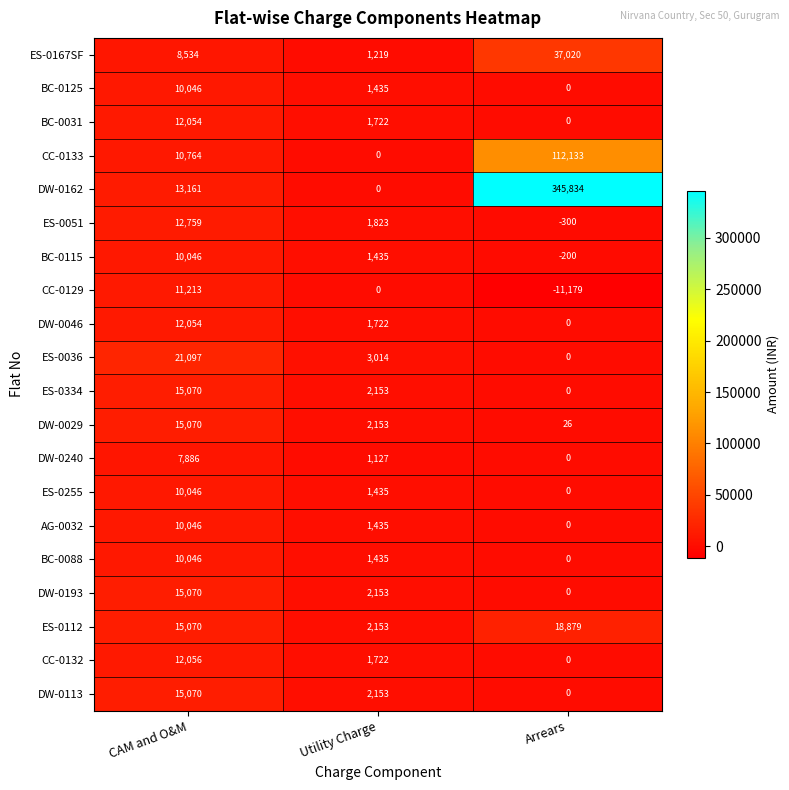

What is the minimum value shown in the chart?

-11179